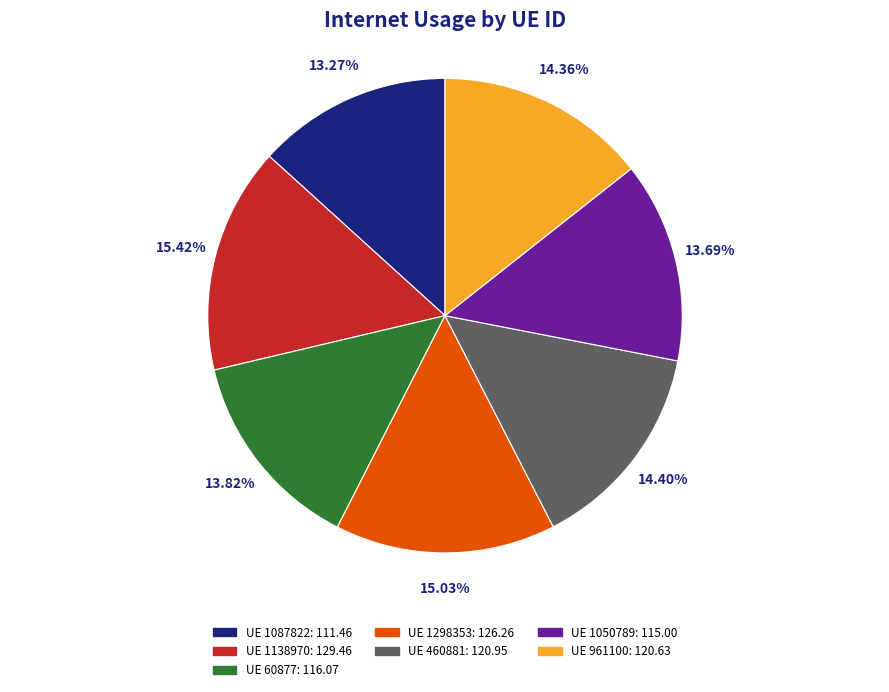

Does any single category account for the majority?

No